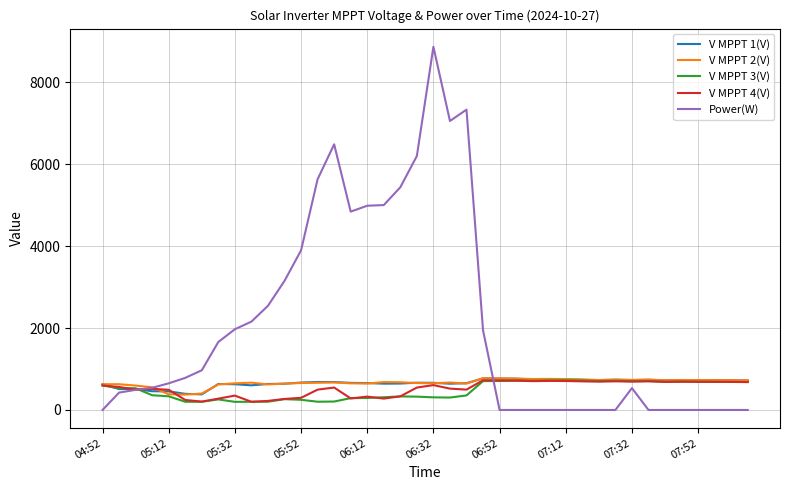

What is the greatest value displayed?

8867.0